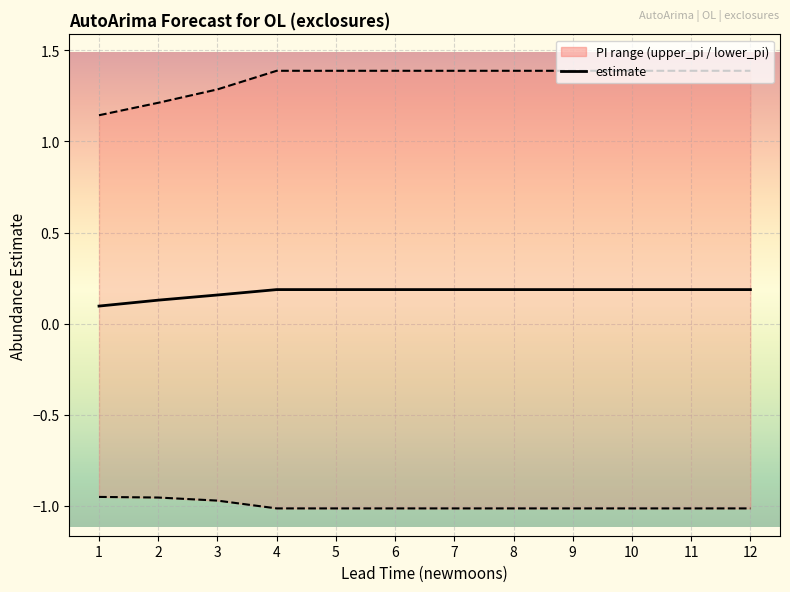

How many lines are shown in the chart?

3